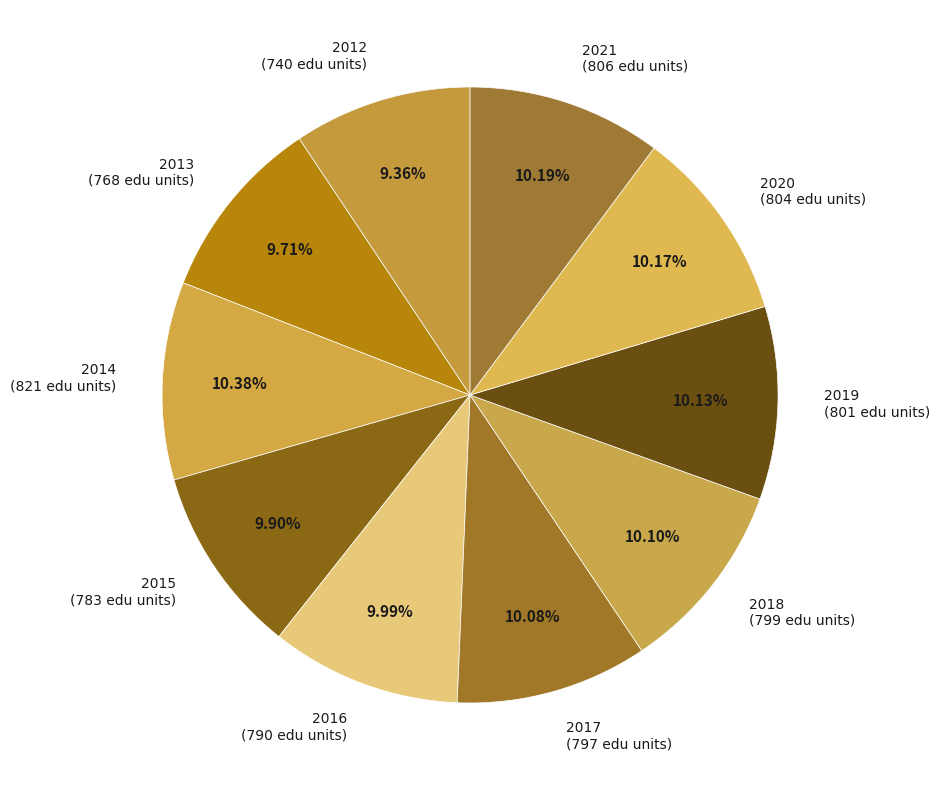

How many segments does this pie chart have?

10